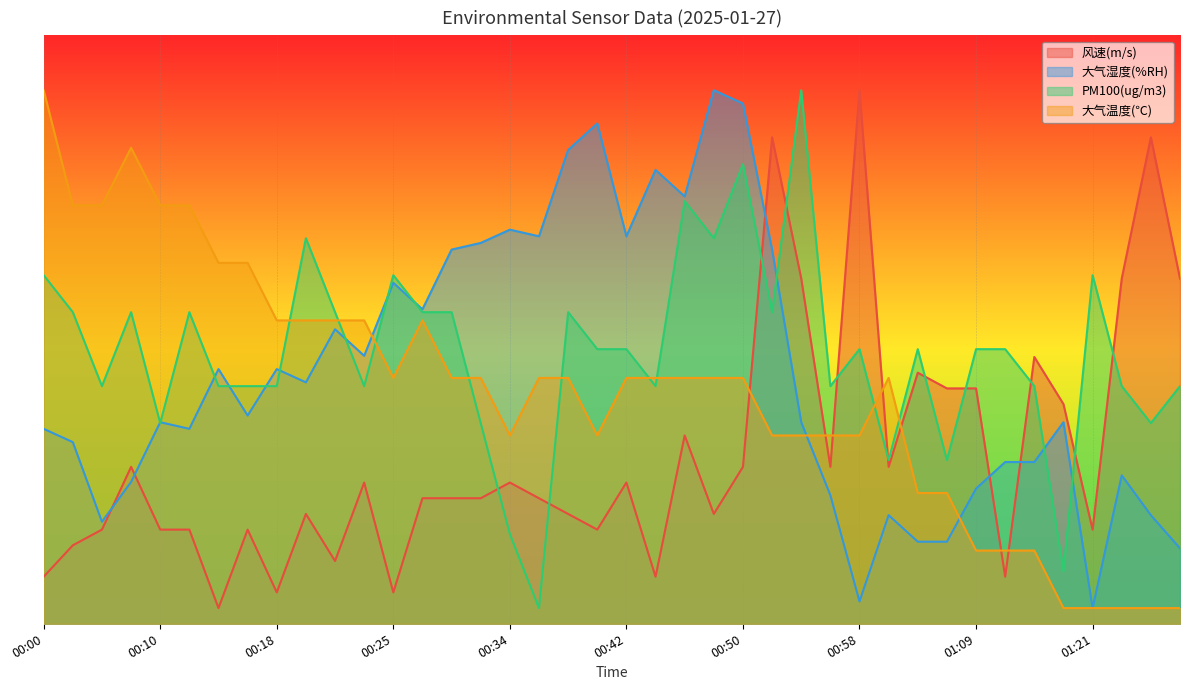

At which label does 大气湿度(%RH) reach its minimum?

01:21